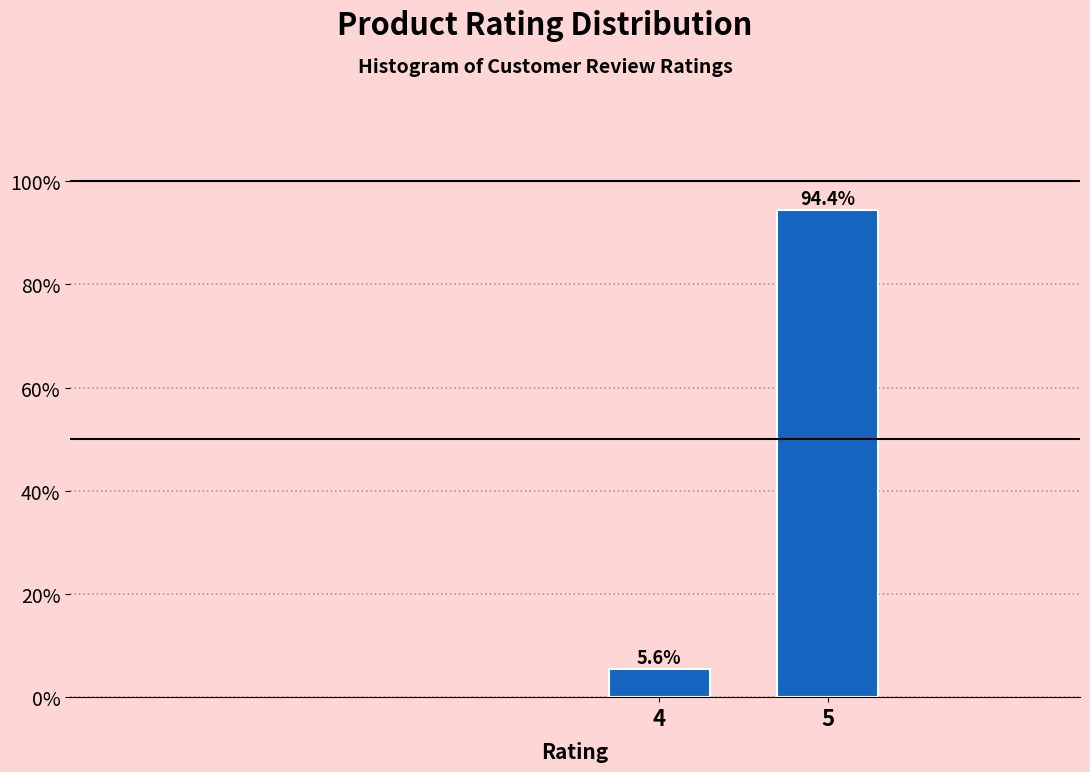

Reading left to right, extract all data points from this chart.

5.6	94.4